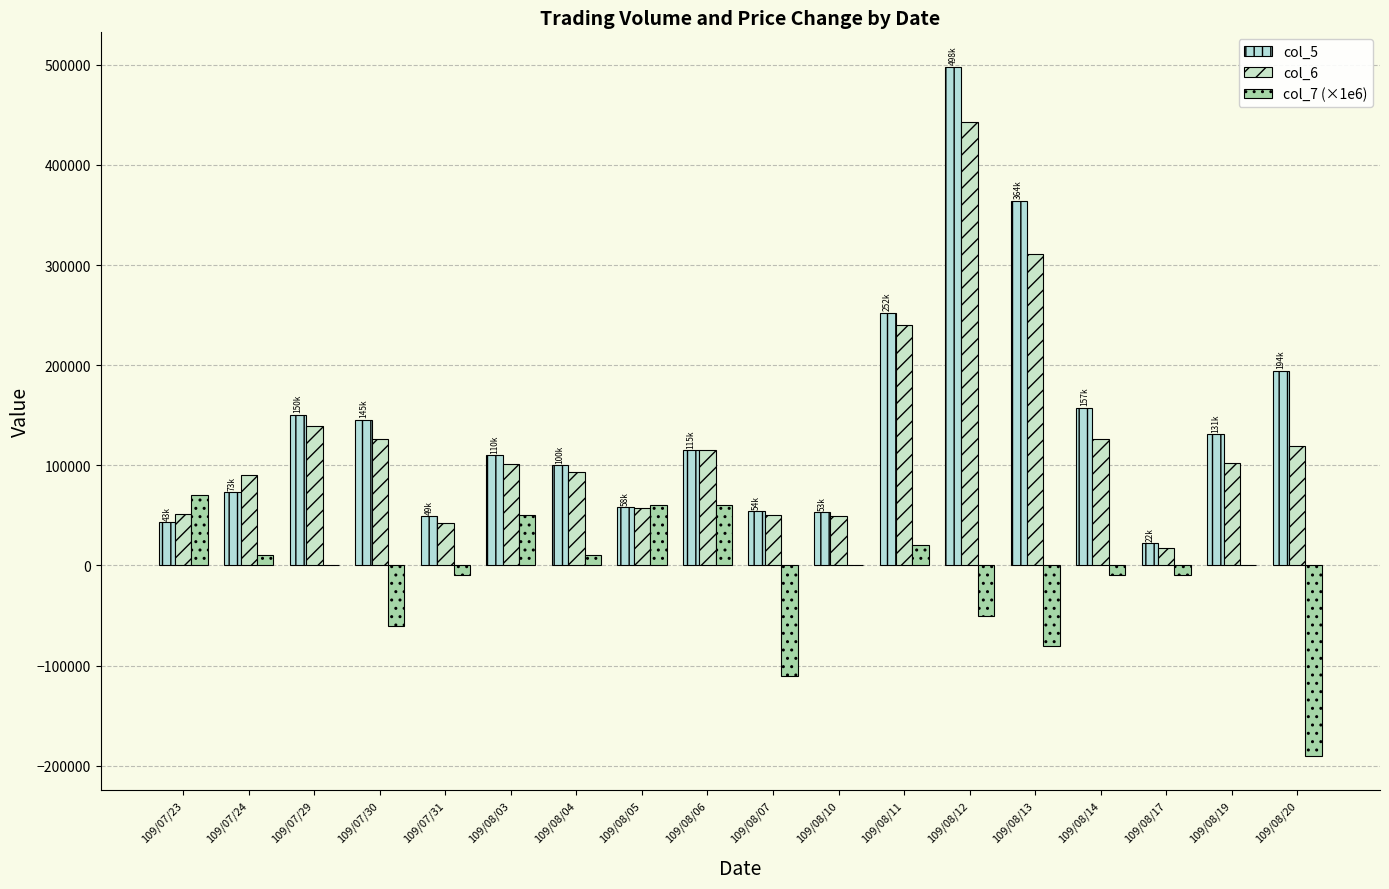

Which series has the widest spread of values?

col_5